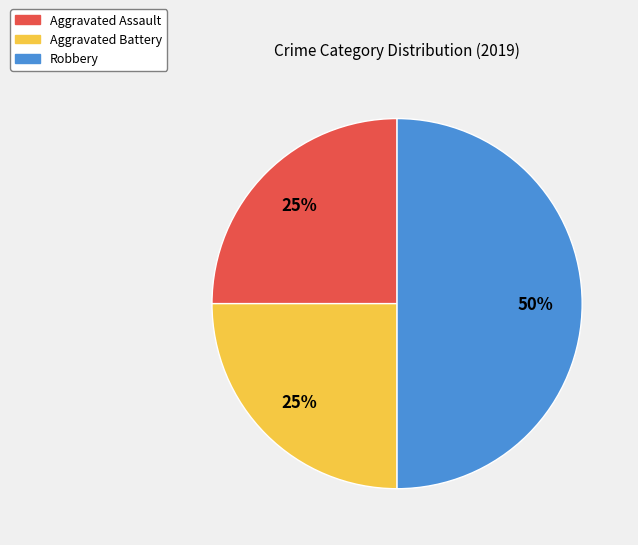

Is the sum of Aggravated Assault and Robbery greater than half?

Yes